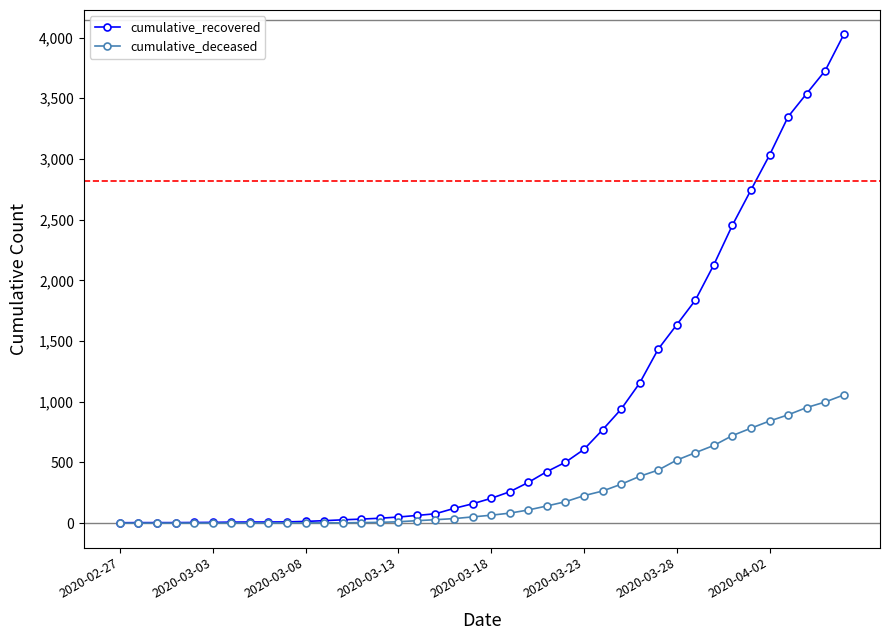

Which series has the largest total across all categories?

cumulative_recovered